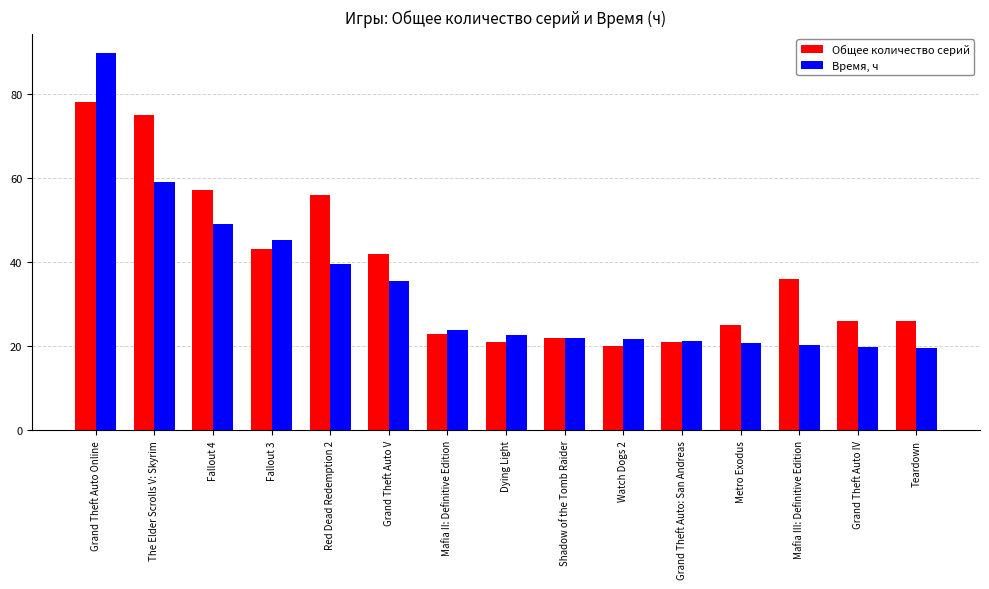

At which label does Общее количество серий first exceed 26?

Grand Theft Auto Online